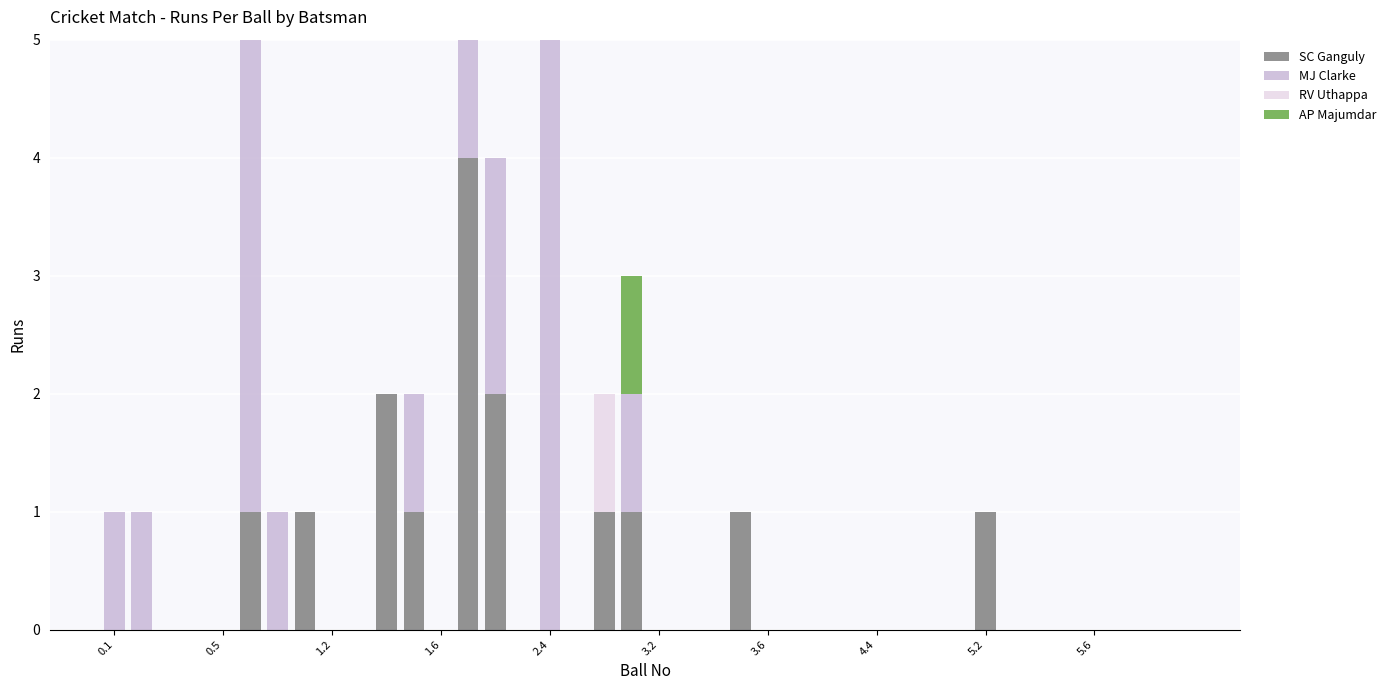

True or false: SC Ganguly has a value of 0 at 0.5.

True